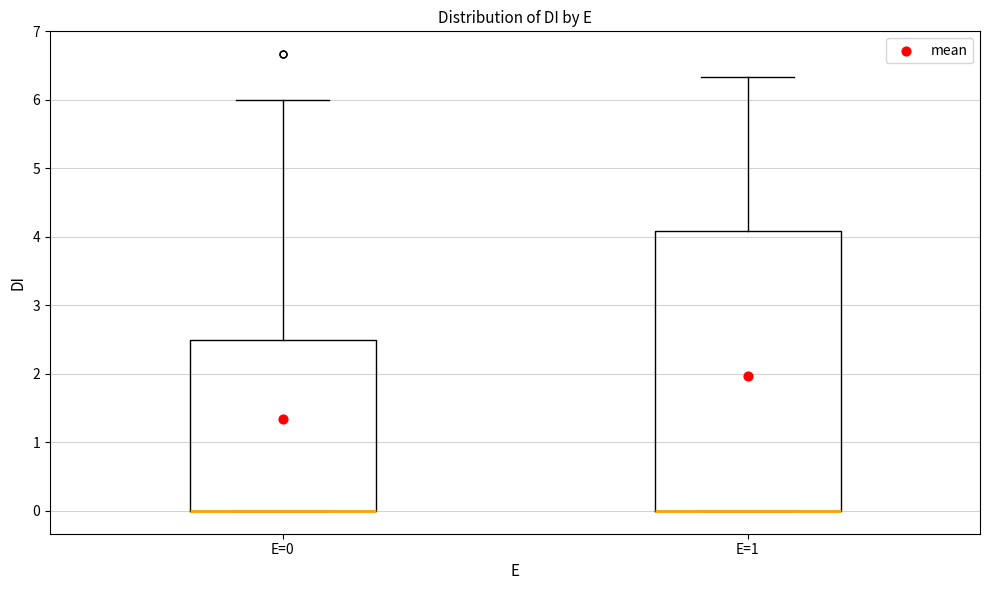

Reading left to right, read every box against the y-axis: the position of its median line, the range the box covers, and the ends of its whiskers. The values are not printed on the chart, so give them approximately, as read against the axis.

E=0: median 0.0 (drawn on the box's lower edge), box 0.0 to 2.5, whiskers 0.0 to 6.0
E=1: median 0.0 (drawn on the box's lower edge), box 0.0 to 4.1, whiskers 0.0 to 6.3